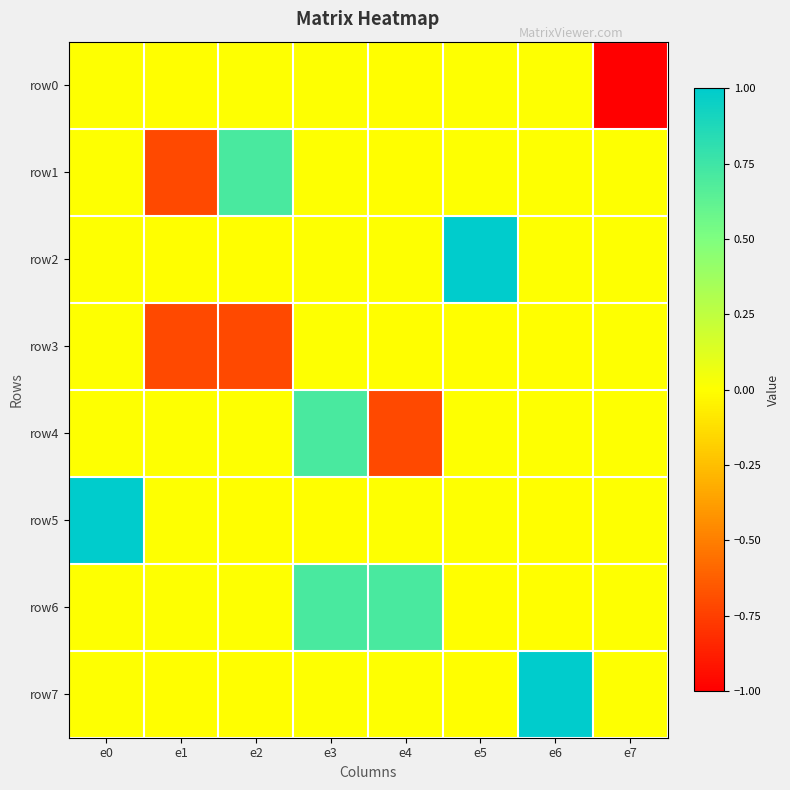

What is the total value across all series at e6?

1.0